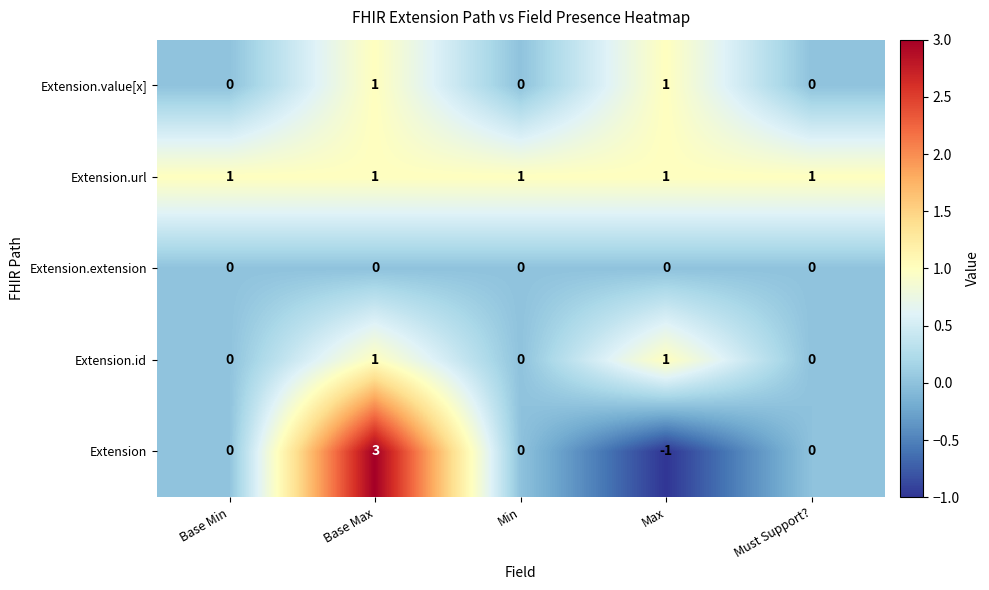

True or false: Extension.url has a value of 1 at Max.

True